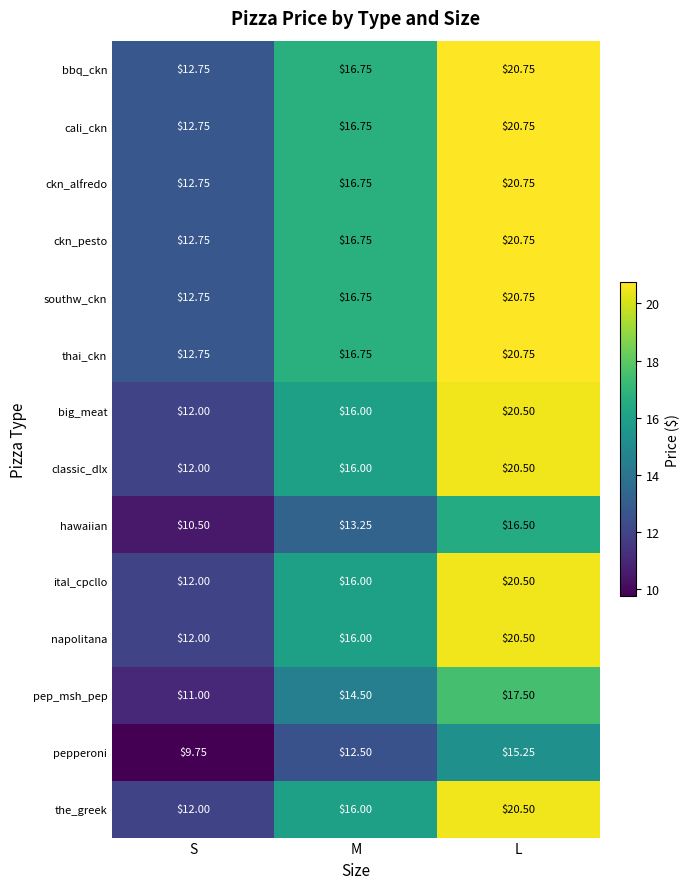

Where is southw_ckn nearest to the value 16?

M